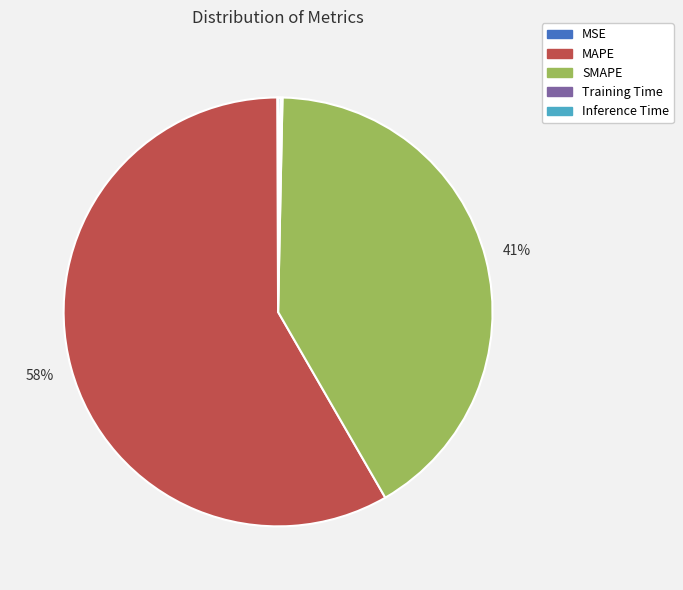

Which slice is the largest?

MAPE